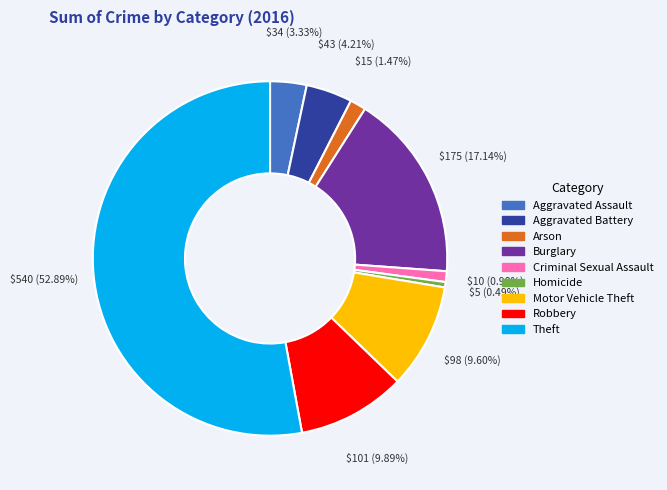

Is there any slice that represents more than half of the pie?

Yes